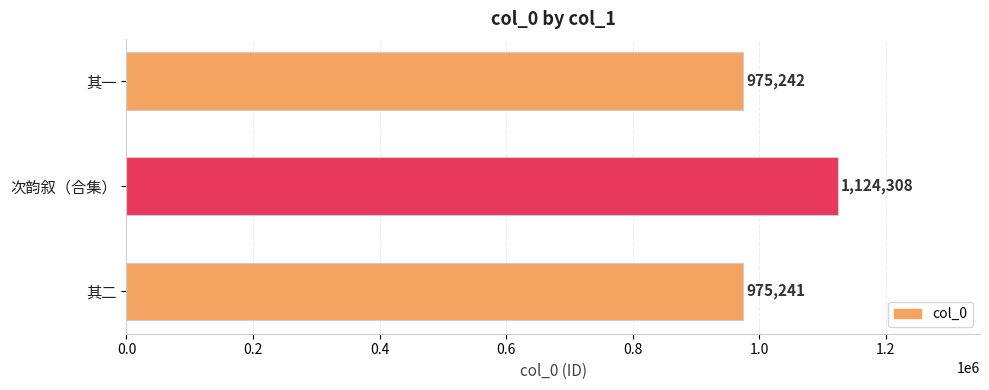

Where is the data nearest to the value 1049774?

其一